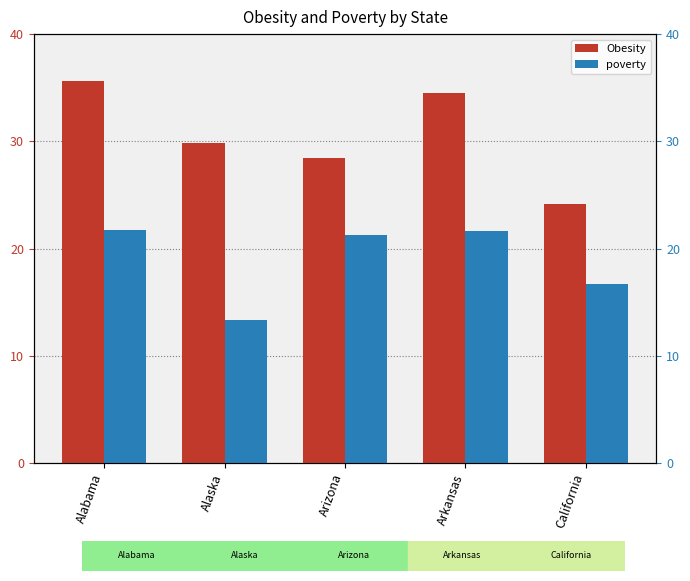

What is the difference between the maximum and second lowest values in the Obesity series?

7.2